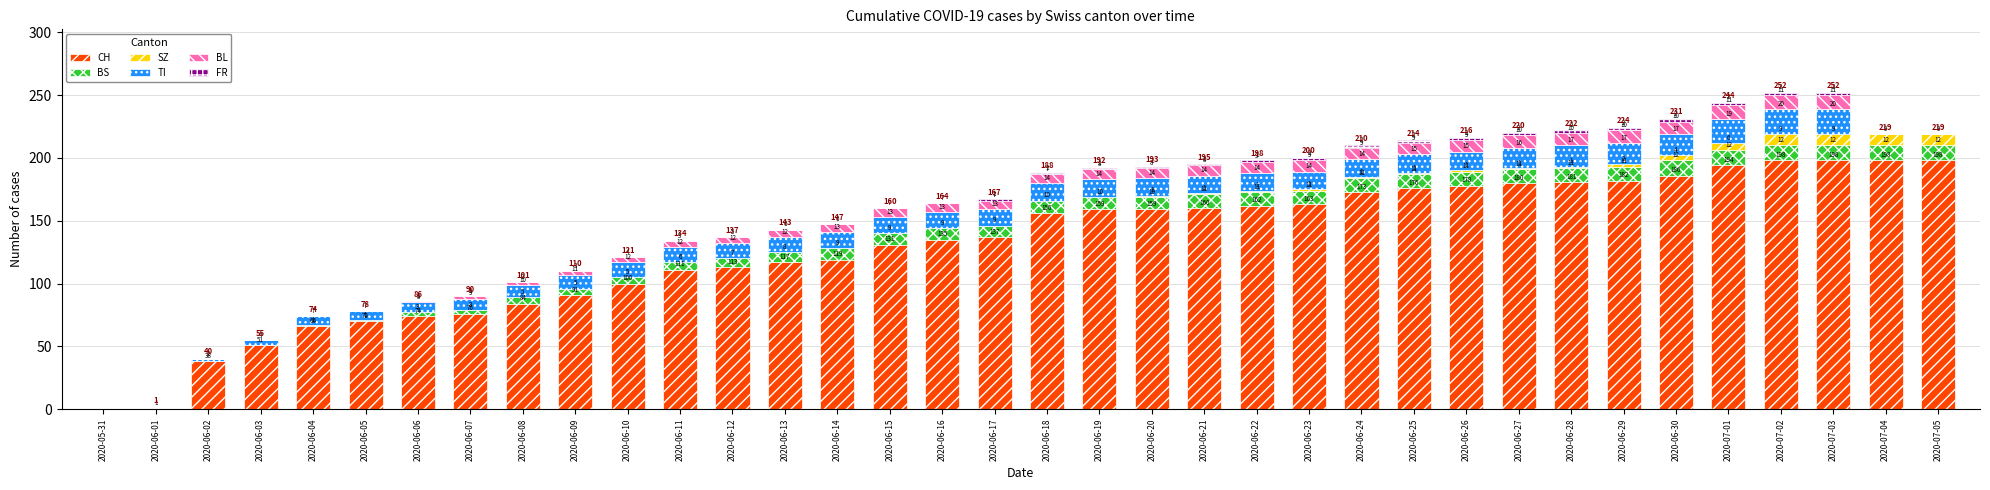

Are the bars horizontal?

No